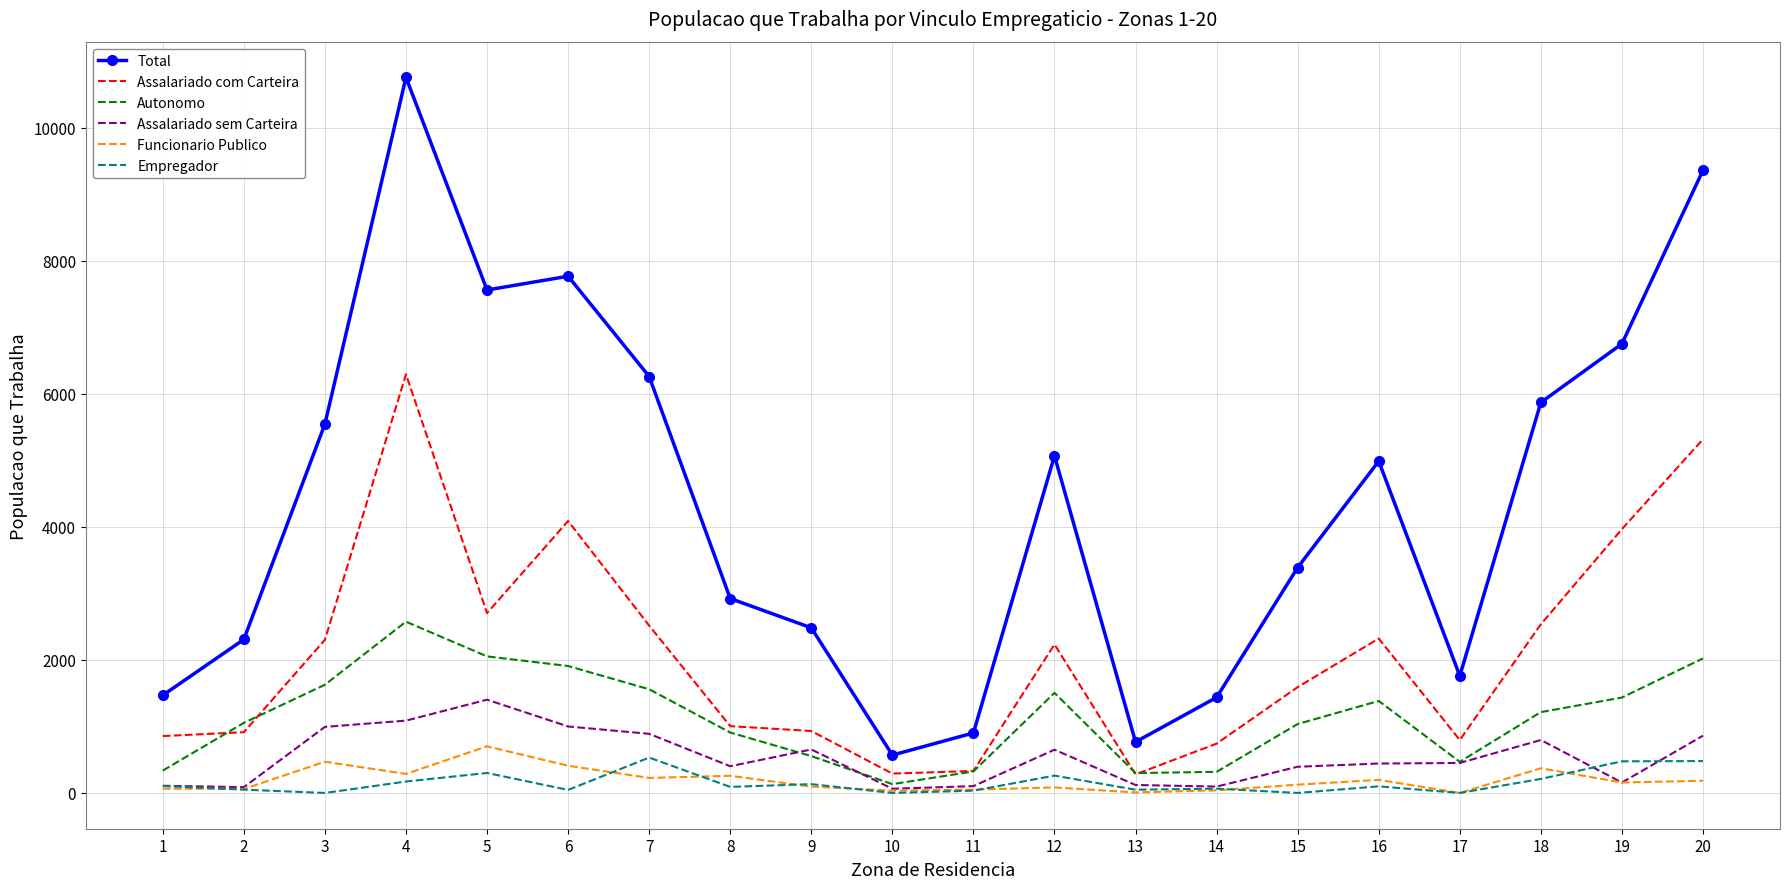

Which series has the largest range (max minus min)?

Total